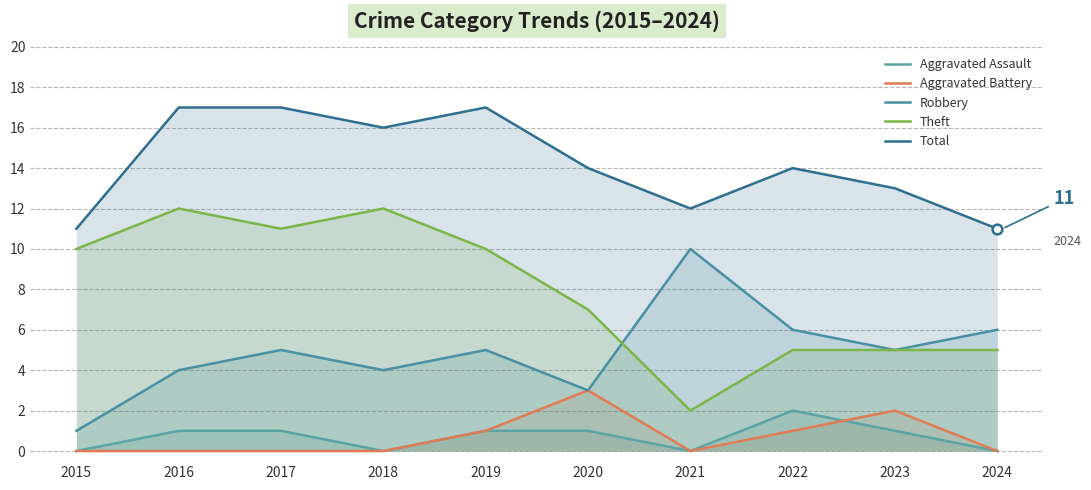

In Total, how many points are higher than both neighbors (excluding endpoints)?

2